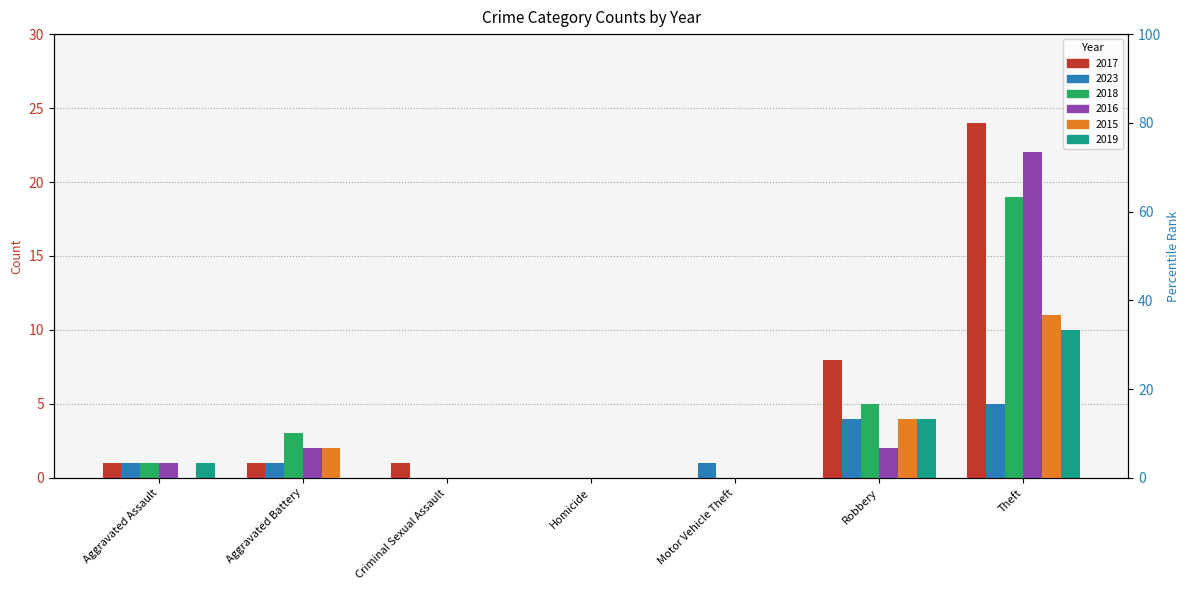

Where is 2019 nearest to the value 5?

Robbery